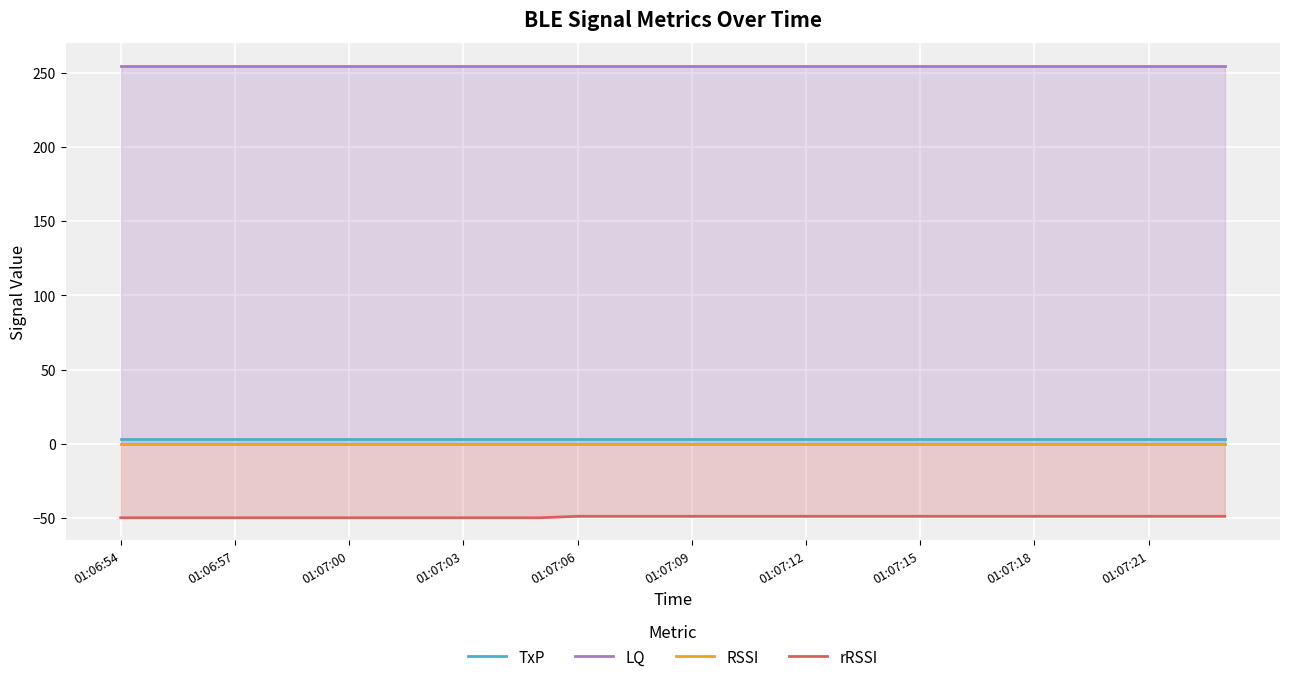

True or false: rRSSI has more than 0 points higher than both neighbors.

False